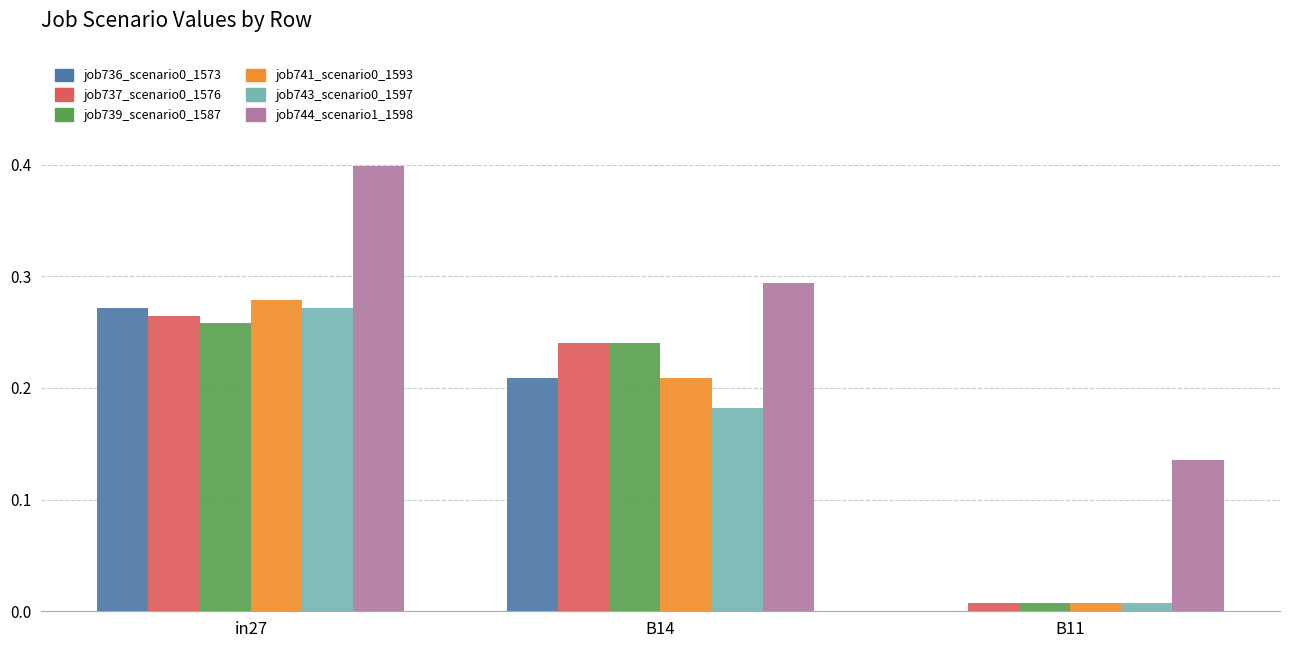

Is it true that job736_scenario0_1573 equals 0.2 at B11?

False